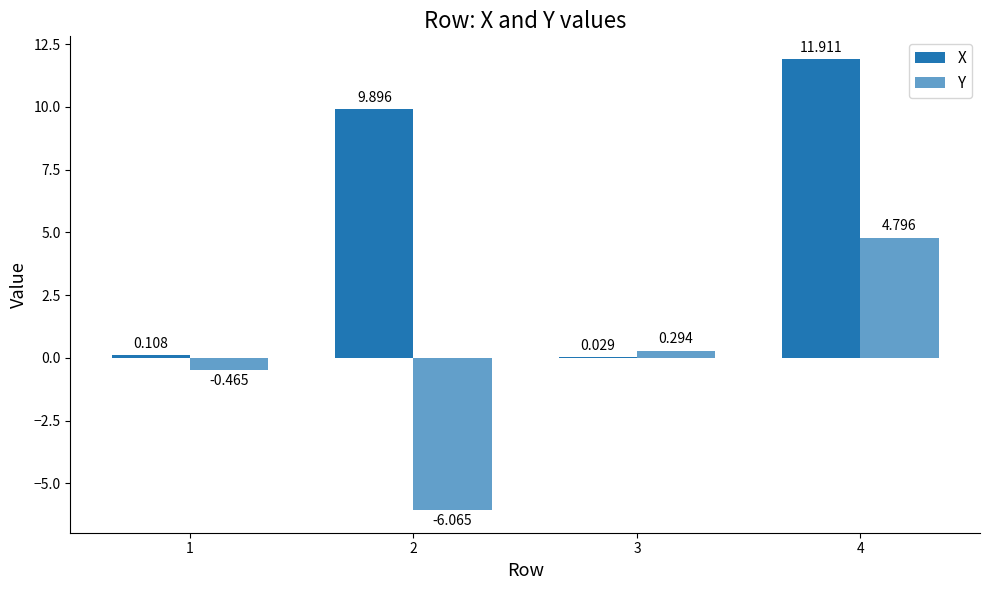

True or false: X has a value of 14.9 at 2.

False